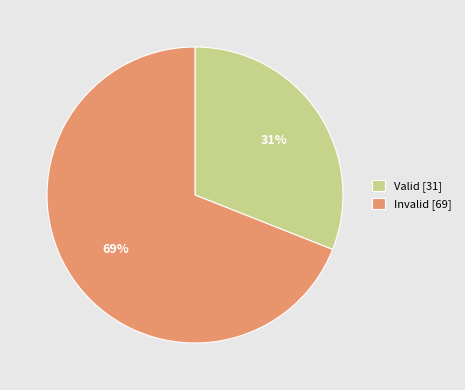

Does Valid account for over 50% of the chart?

No